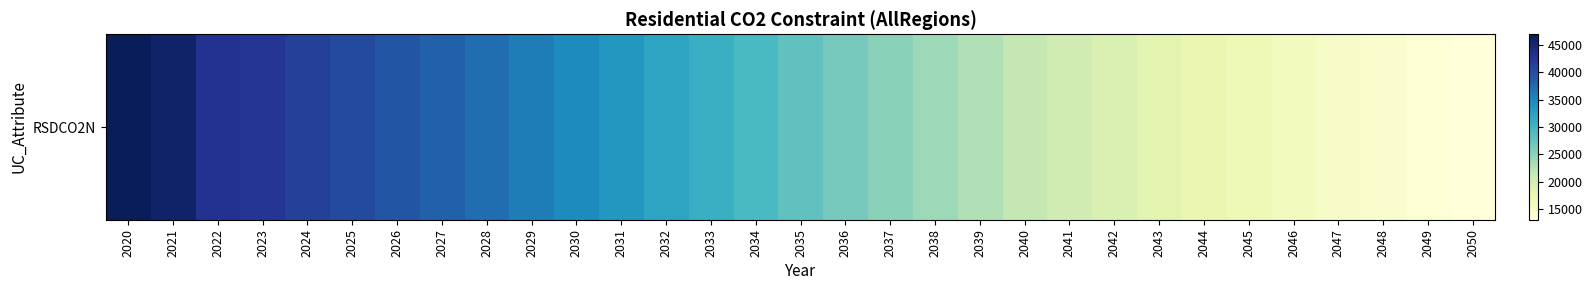

At which category does the chart reach its minimum across all series?

2050